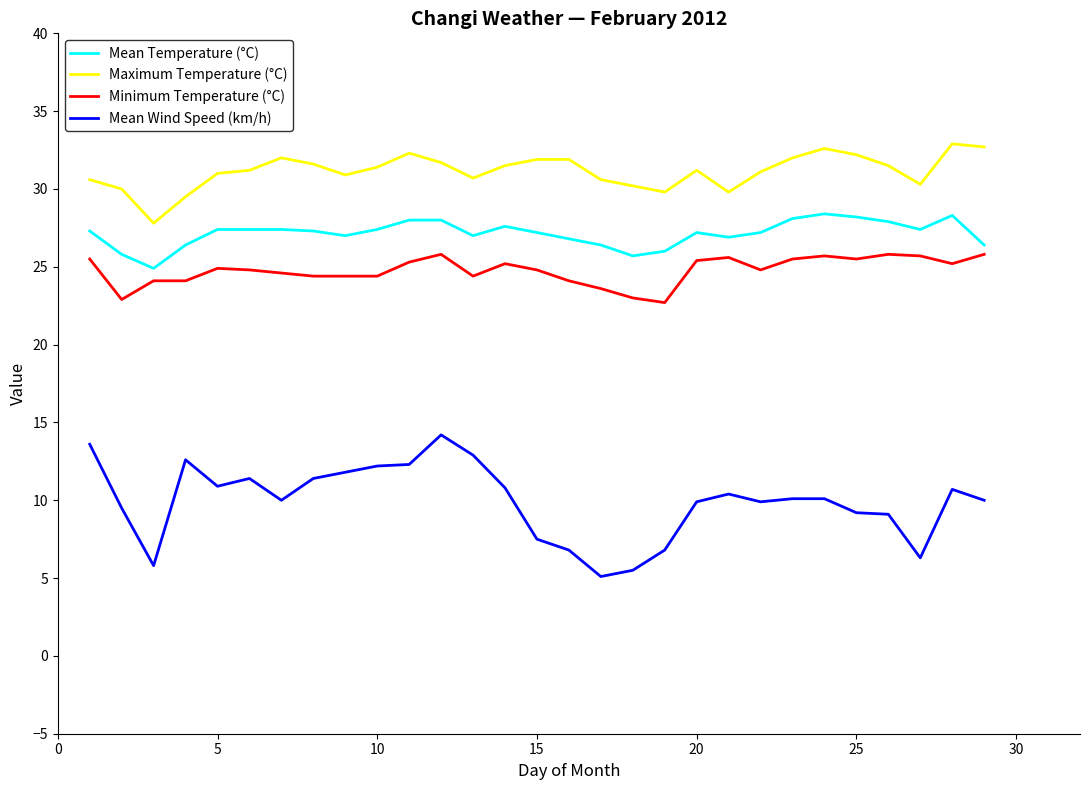

Which series has the largest range (max minus min)?

Mean Wind Speed (km/h)